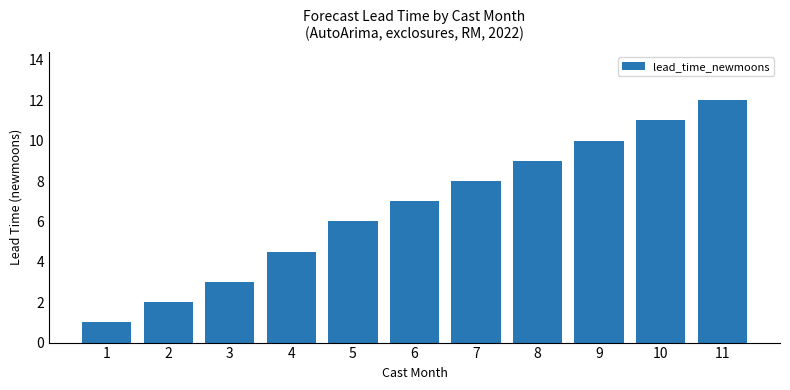

What is the minimum value shown in the chart?

1.0